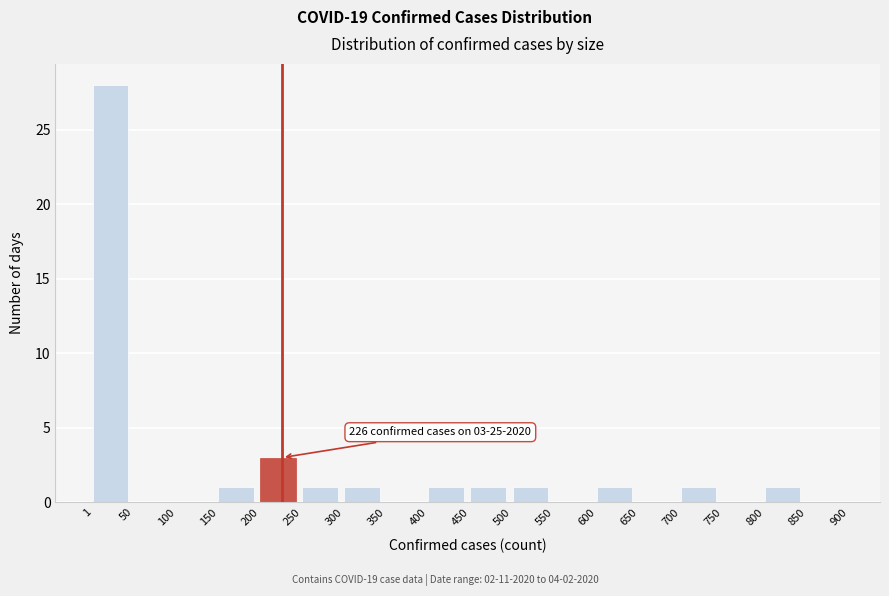

Over which range of the x-axis is the bar tallest?

1 to 50